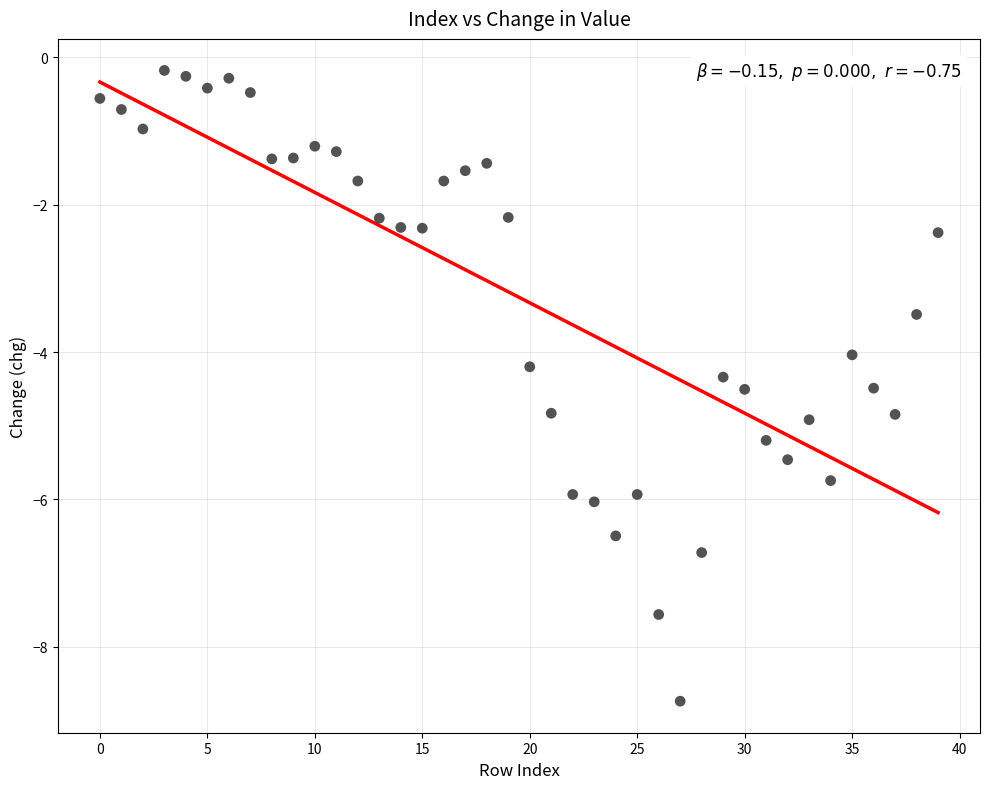

What is the range of Y values (max minus min)?

8.6